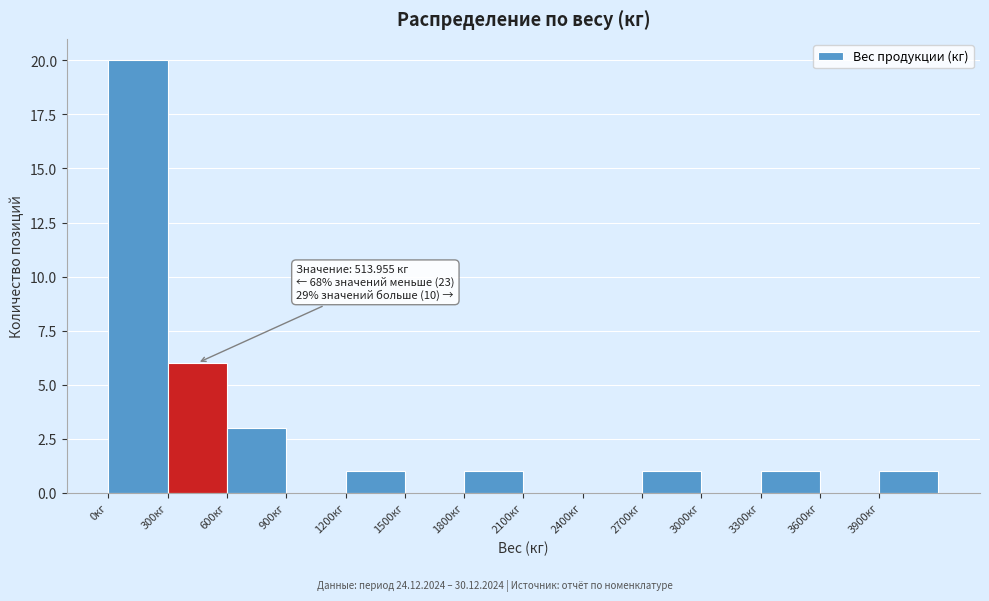

Over which range of the x-axis is the bar tallest?

0 to 300